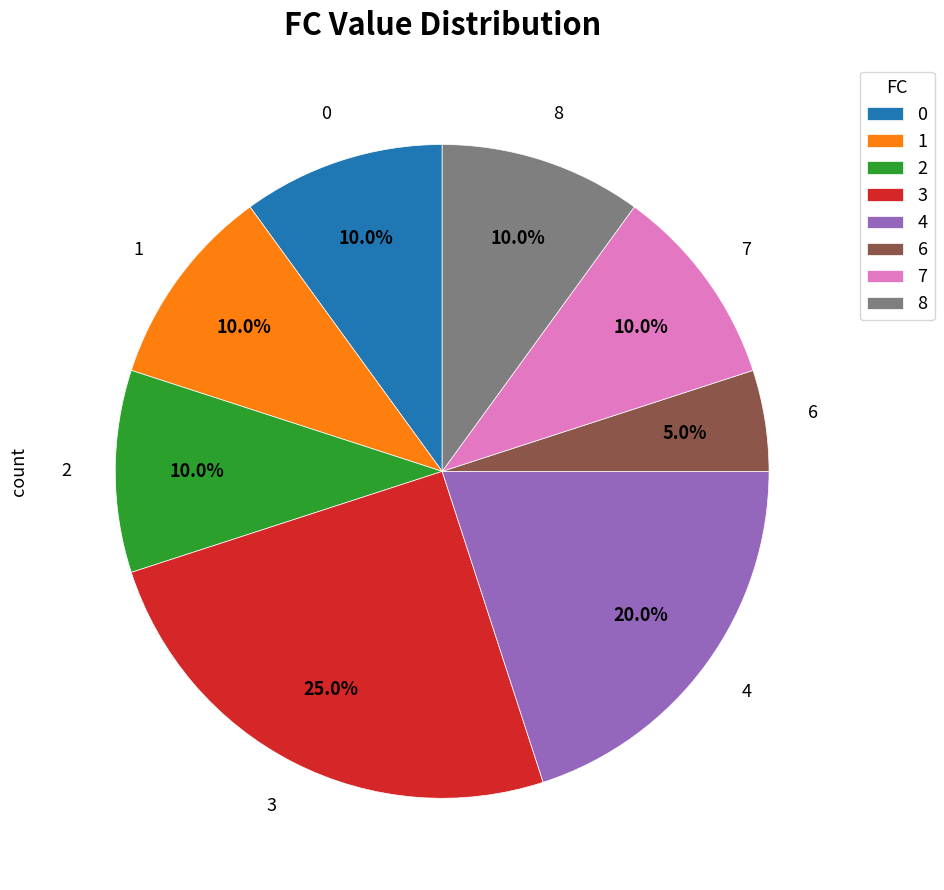

Does any single category account for the majority?

No